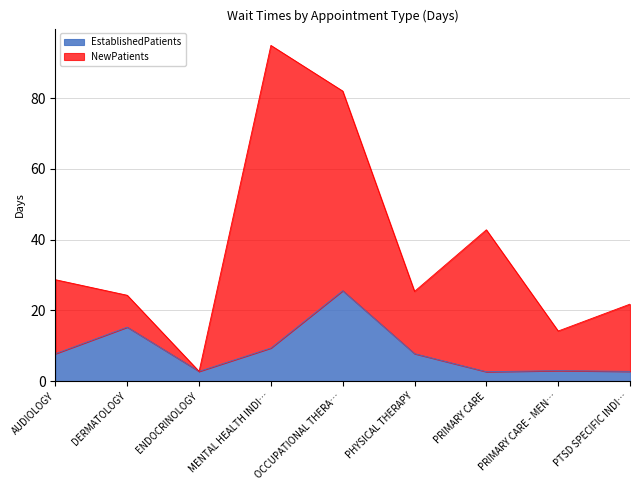

At which label does EstablishedPatients reach its peak?

OCCUPATIONAL THERA…